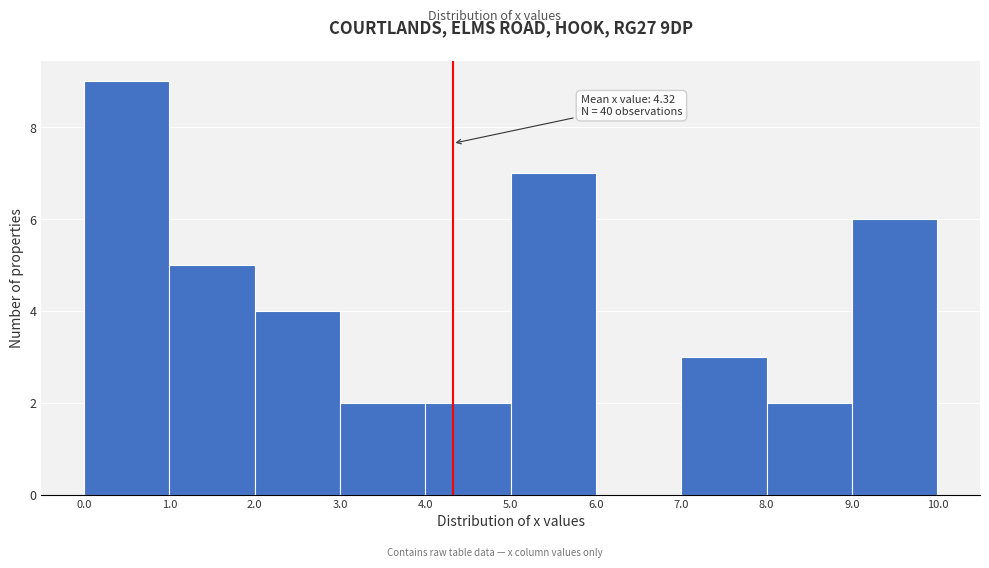

Which range on the x-axis has the tallest bar?

0.0 to 1.0